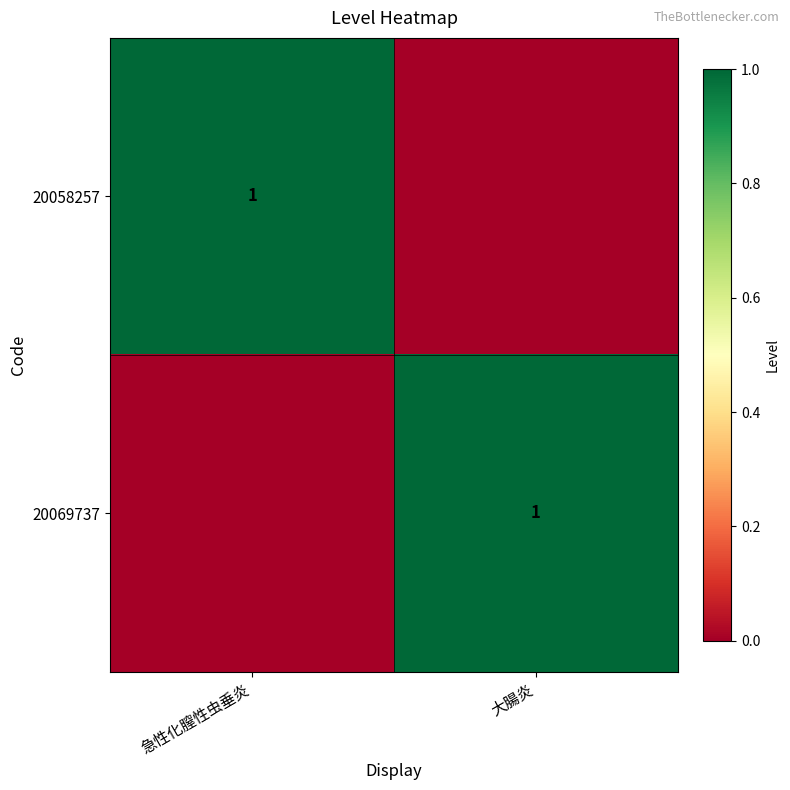

What is the greatest value displayed?

1